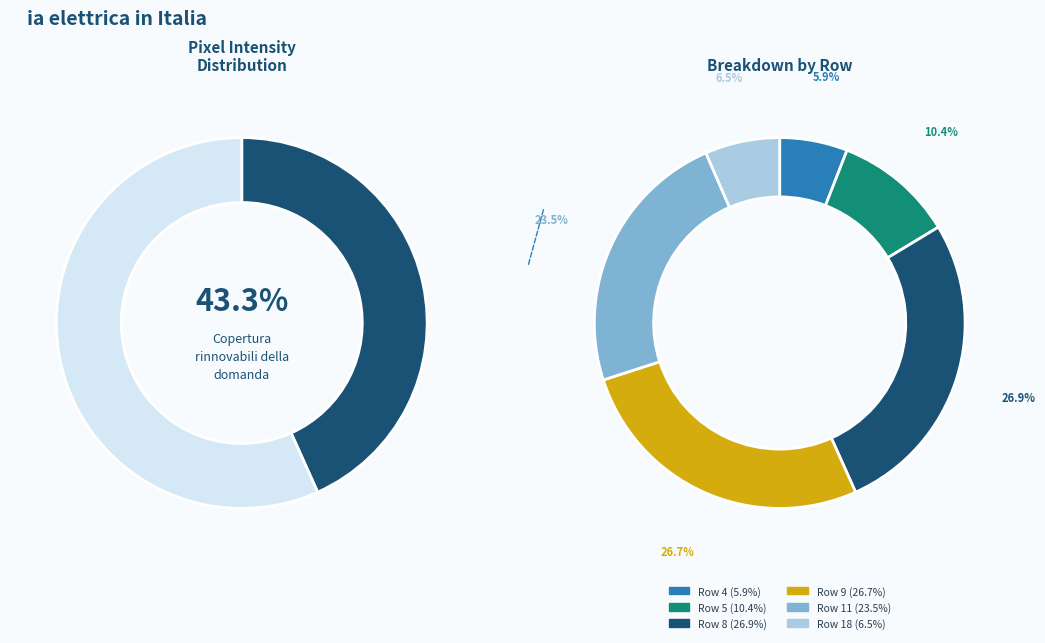

Is it true that 7 is 11% of the pie?

False